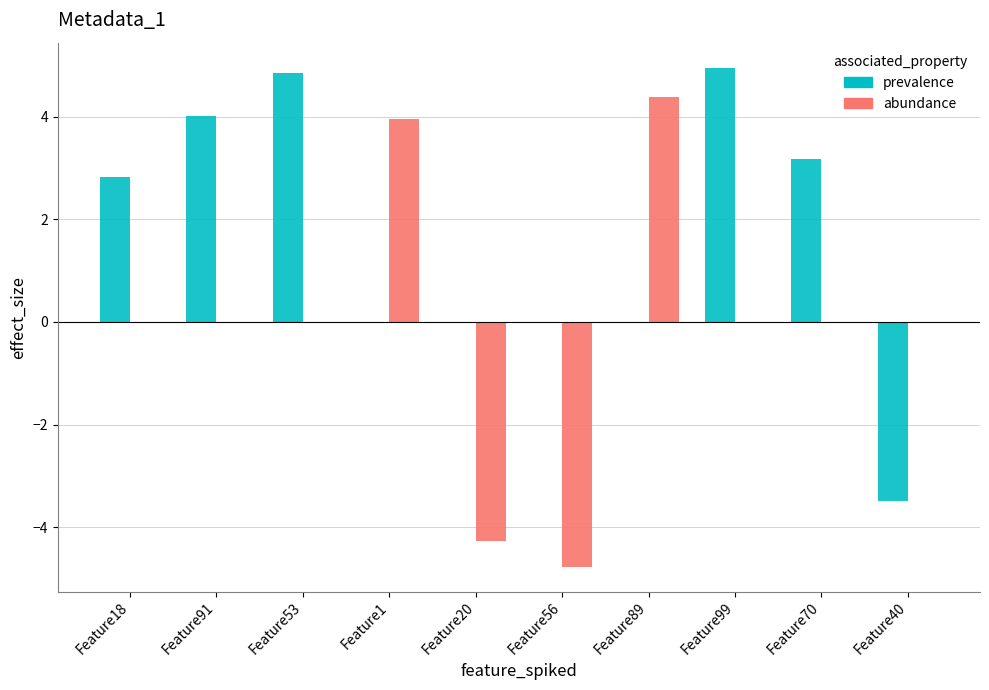

What is the sum of all prevalence values?

16.3